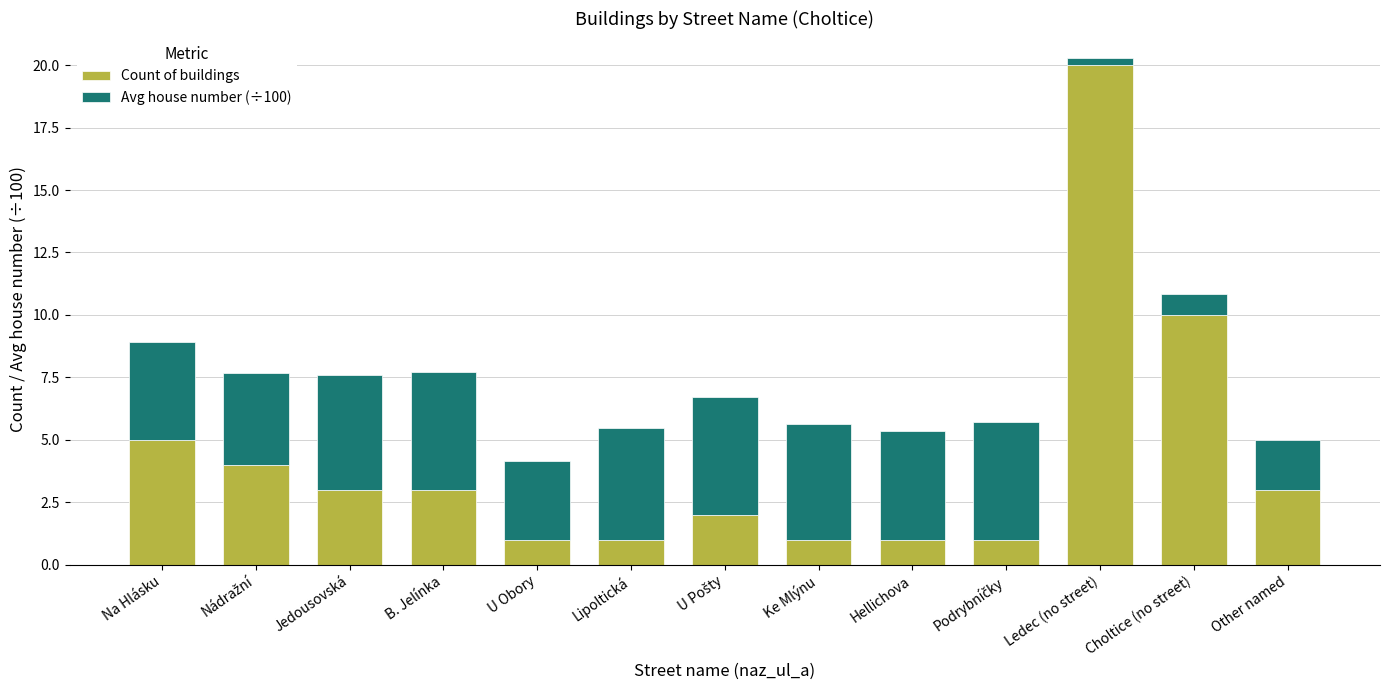

Does the chart contain stacked bars?

Yes